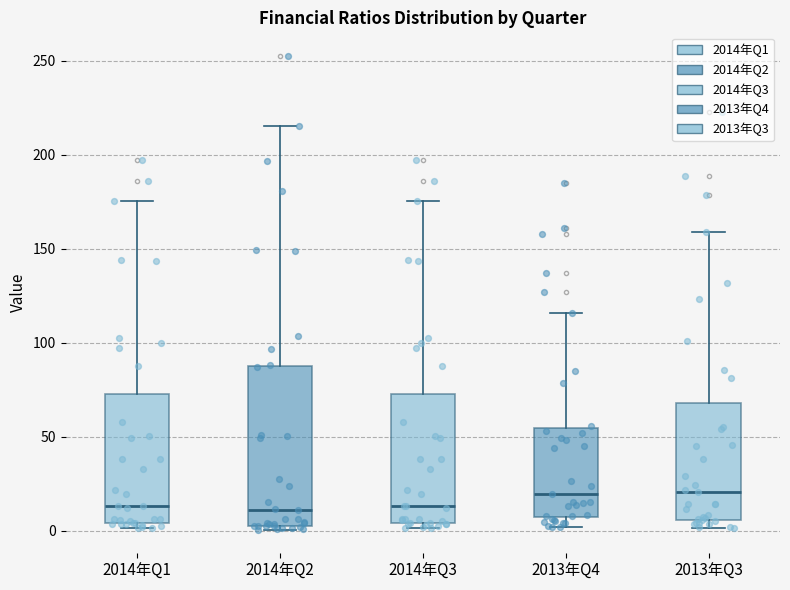

Comparing the boxes themselves (not the whiskers), which one is the tallest?

2014年Q2